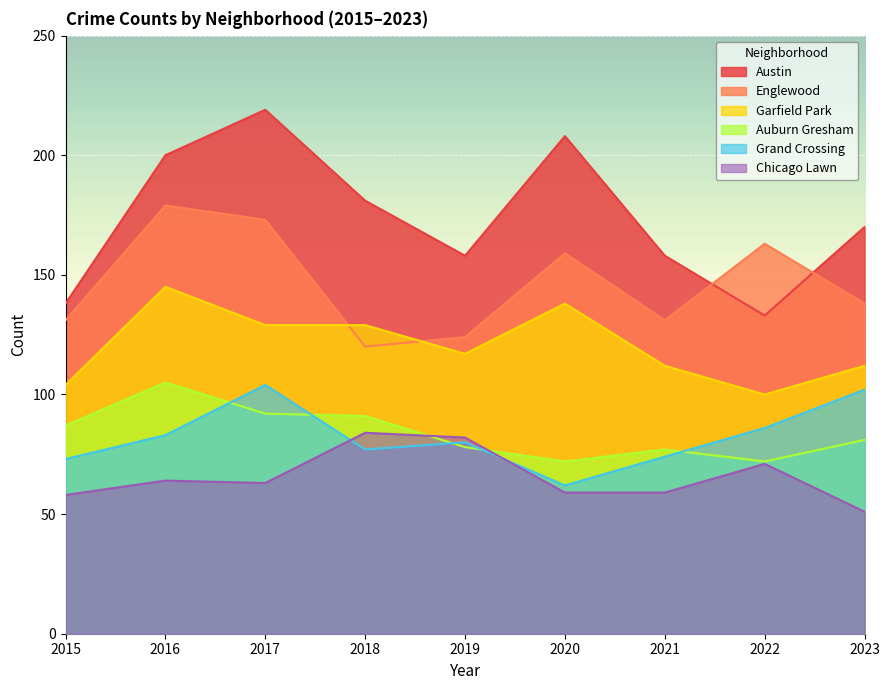

What is the minimum value shown in the chart?

51